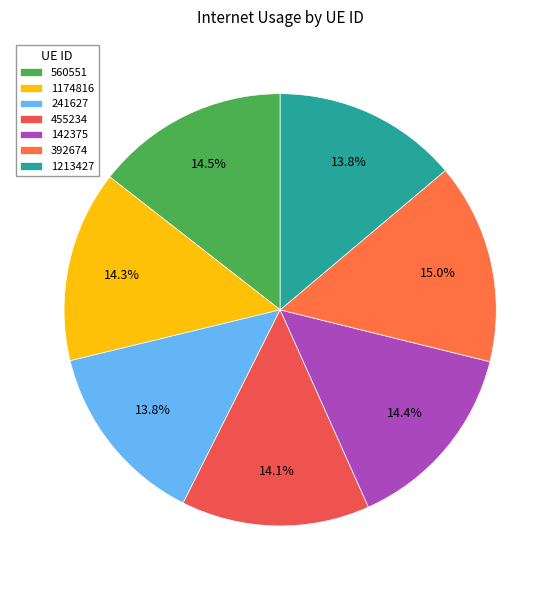

Is it true that 142375 is 3% of the pie?

False